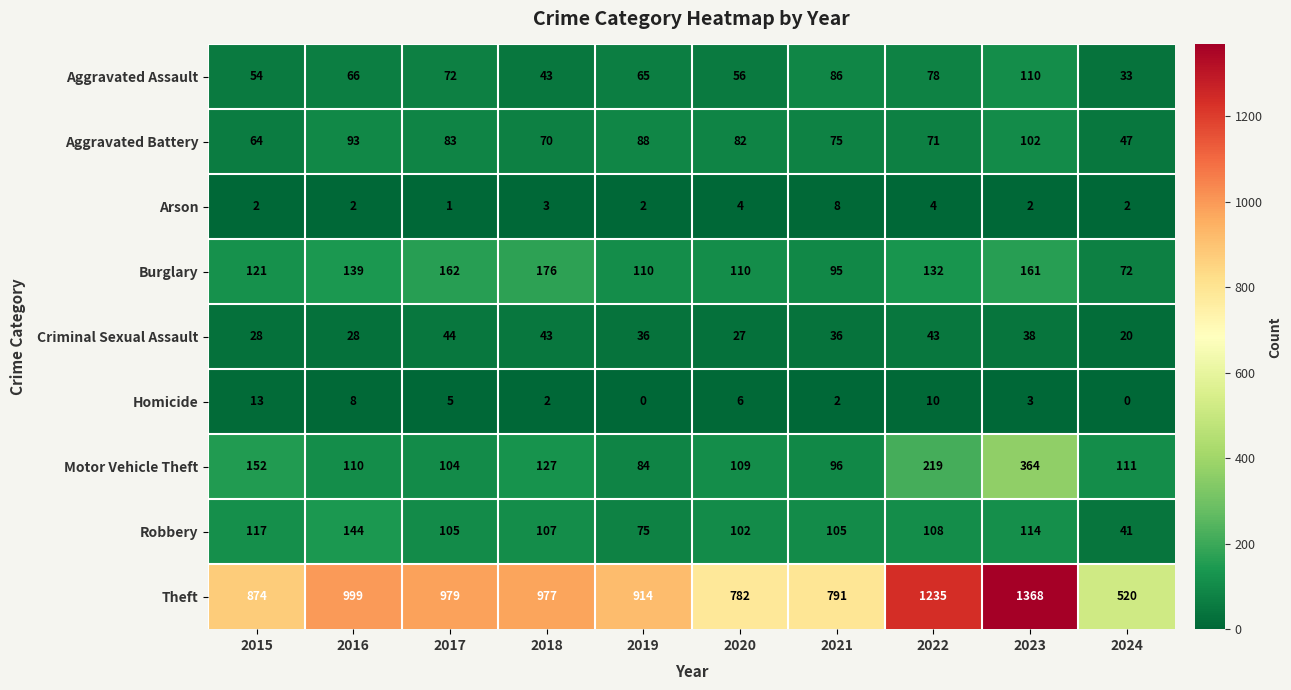

How many categories are shown in the chart?

10